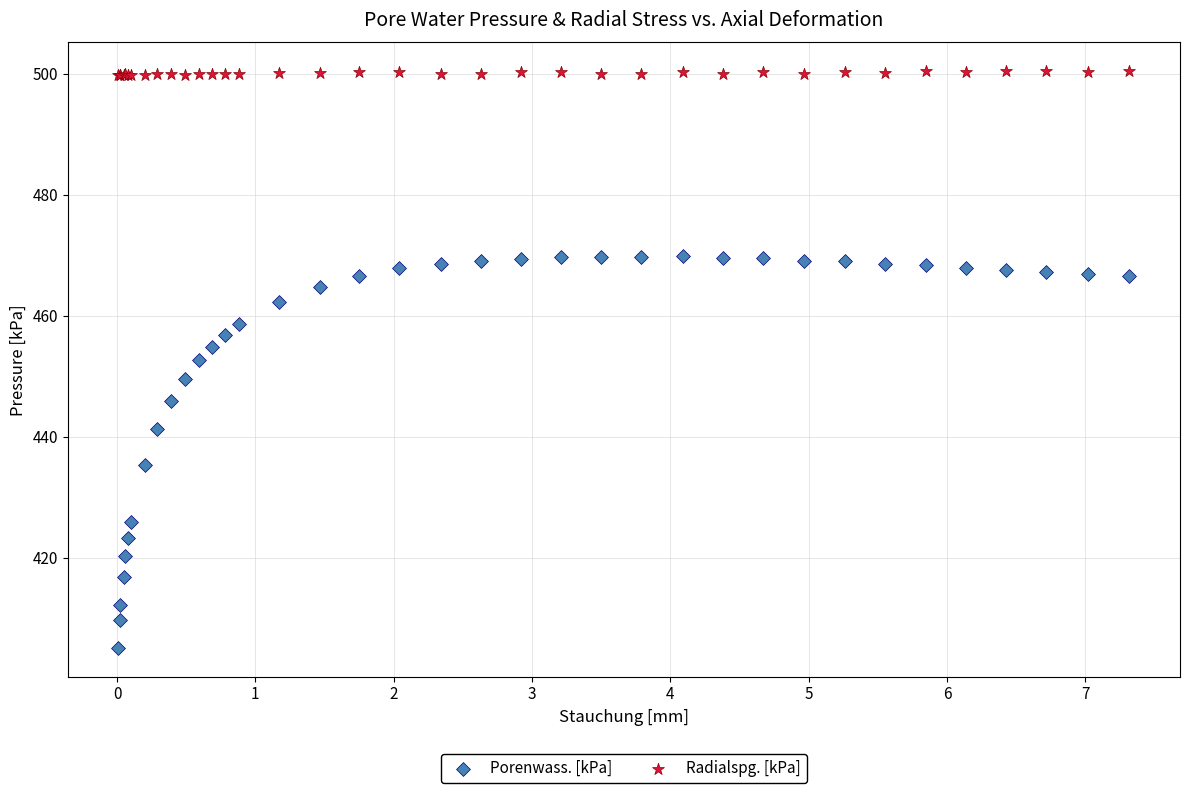

What are all the series names shown in the legend?

Porenwass. [kPa], Radialspg. [kPa]